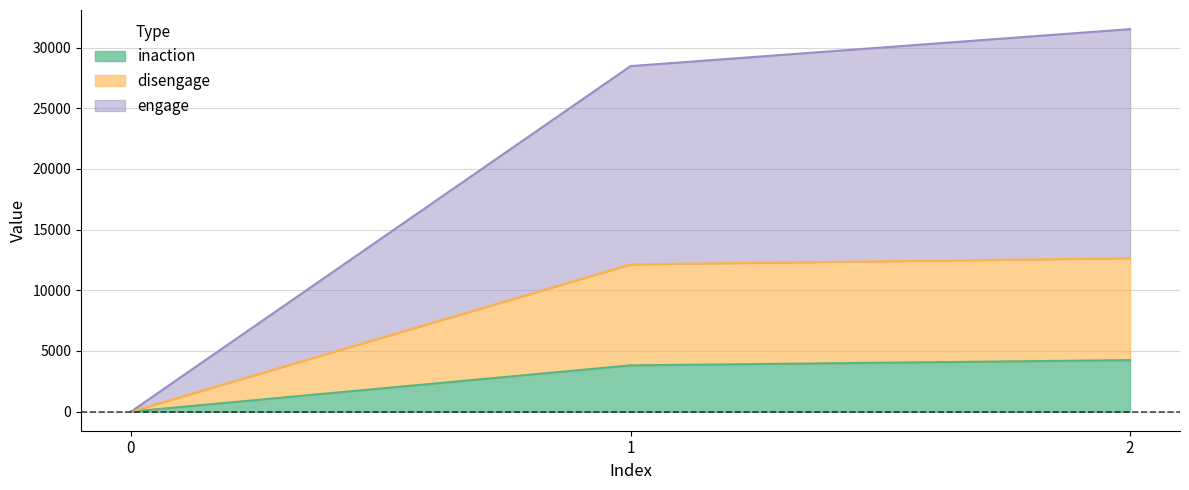

The inaction series shows -2937 at 0. True or false?

False